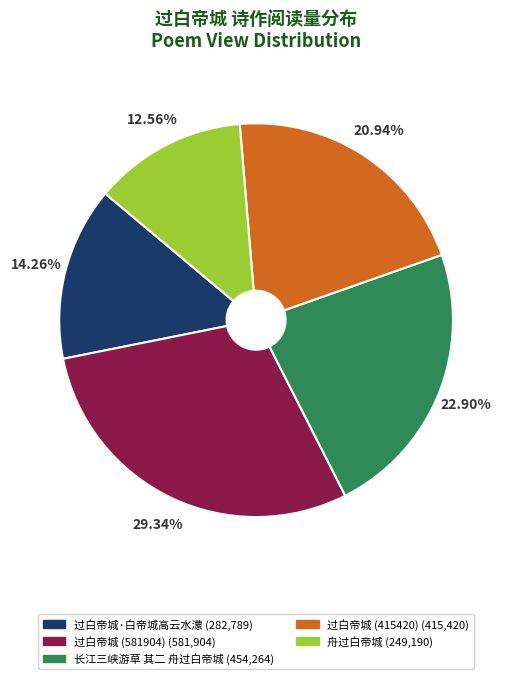

Rank the categories by value from lowest to highest.

舟过白帝城, 过白帝城·白帝城高云水濛, 过白帝城 (415420), 长江三峡游草 其二 舟过白帝城, 过白帝城 (581904)